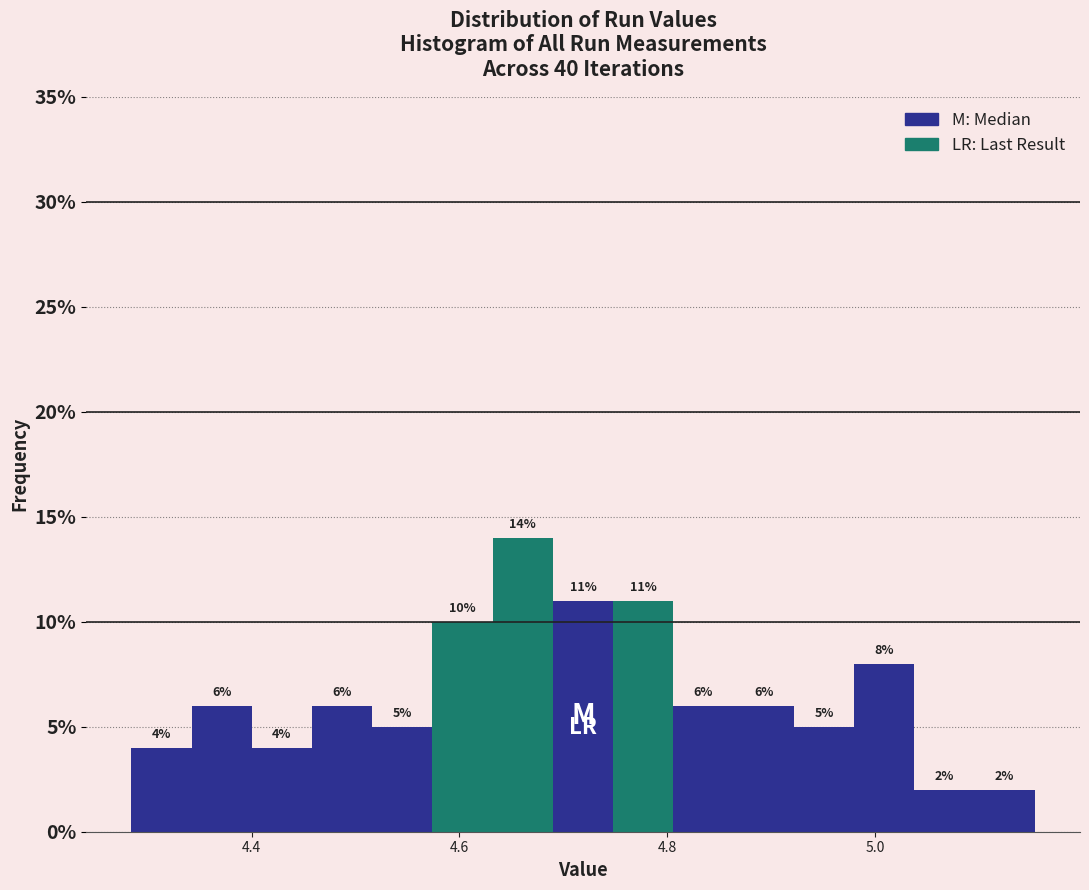

Around what value on the x-axis is the tallest bar? Give the approximate position of its centre, as read against the axis.

4.66